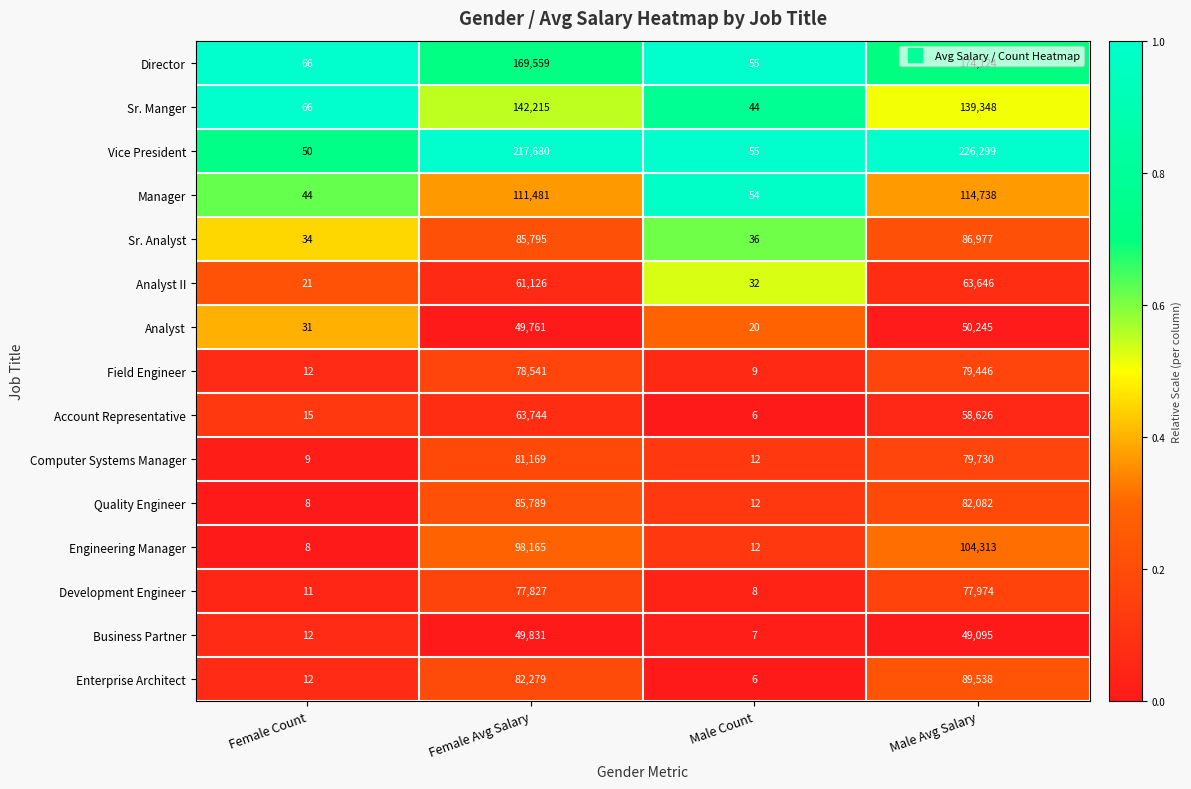

Is the value of Engineering Manager at Male Count greater than the value of Account Representative at Female Avg Salary?

No